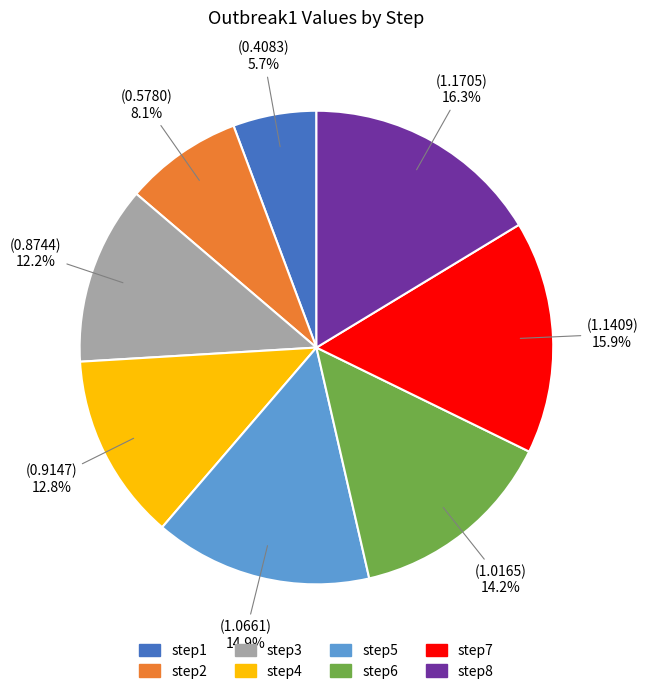

How many segments does this pie chart have?

8